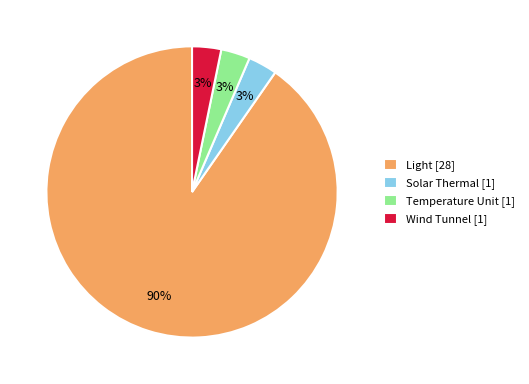

To the nearest percent, what is the combined percentage of Solar Thermal and Light?

94%